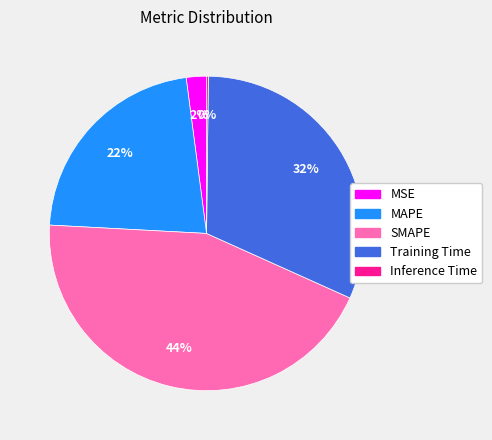

Which category has the biggest portion of the pie?

SMAPE